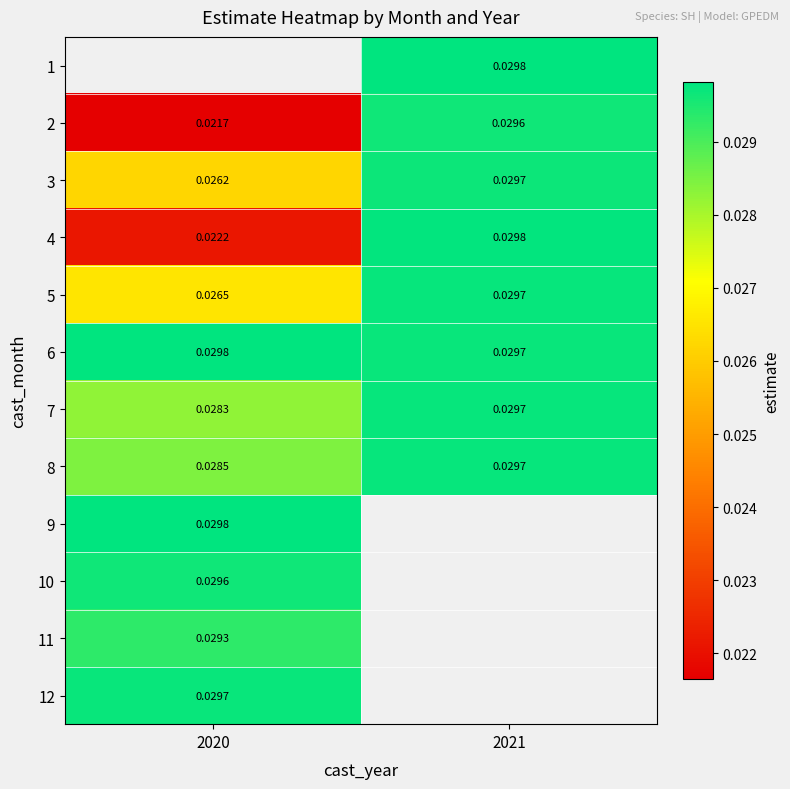

Rank the series at 2020 from highest to lowest value.

1, 9, 6, 12, 10, 11, 8, 7, 5, 3, 4, 2